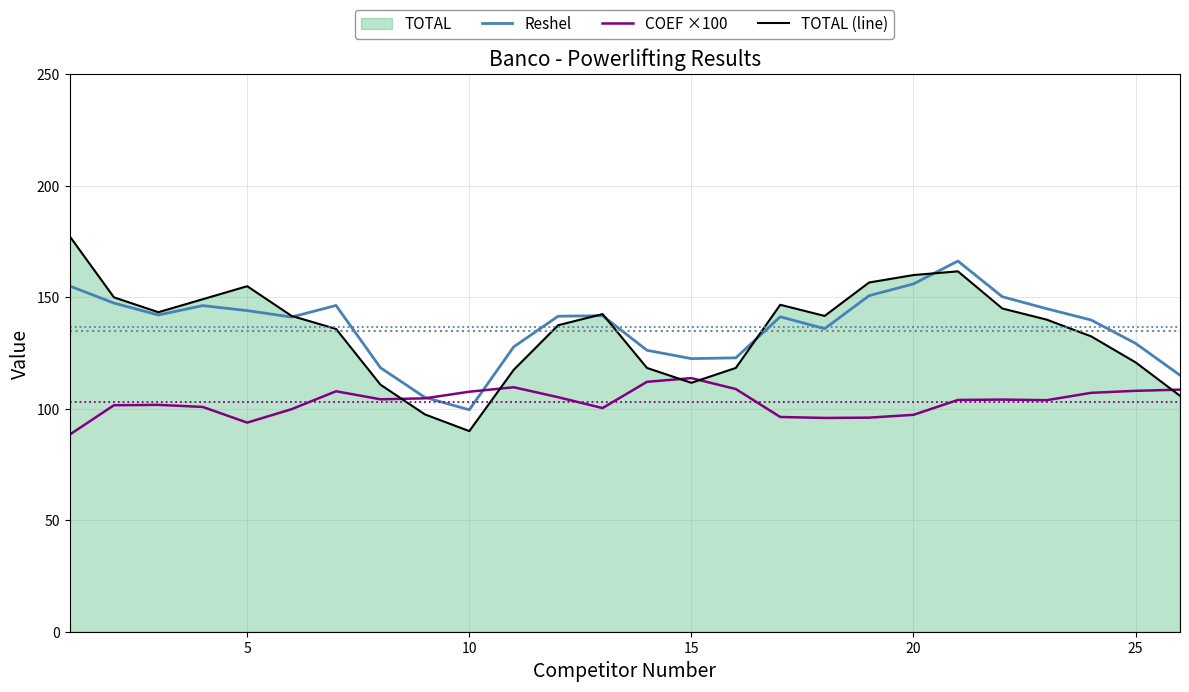

Which series has the widest spread of values?

TOTAL (line)